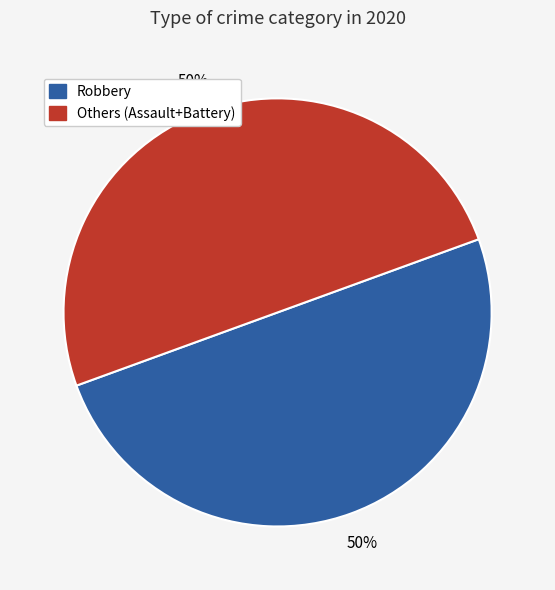

To the nearest percent, what is the average slice percentage?

50%